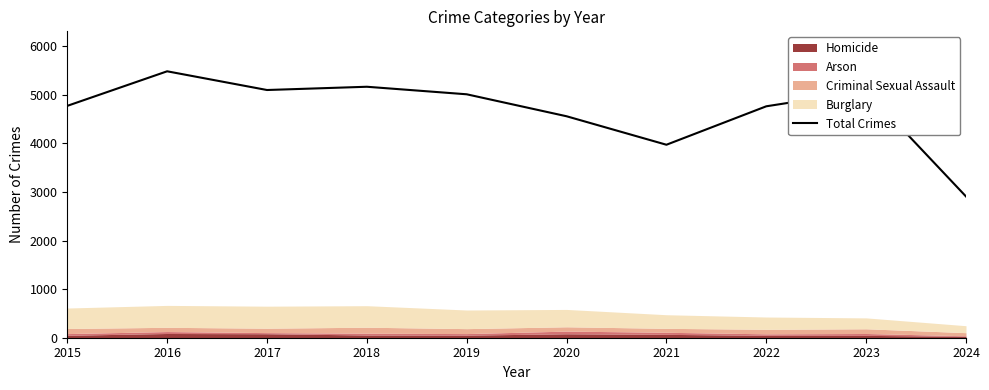

What is the difference between the second highest and minimum values?

2257